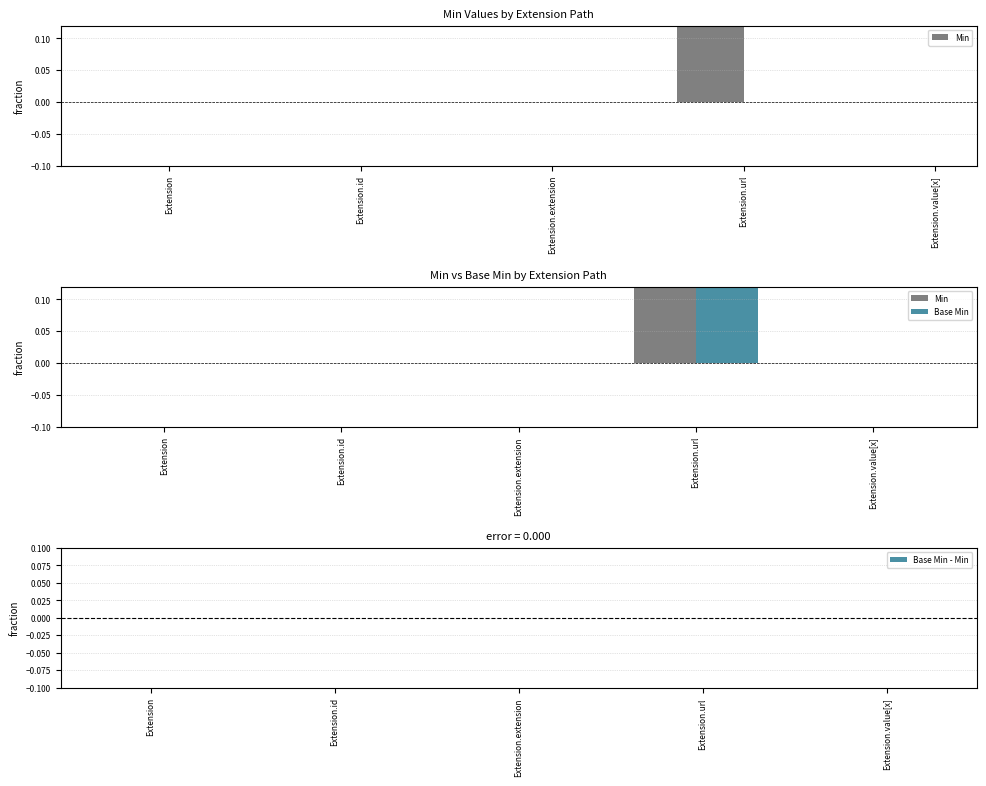

Which label corresponds to the largest value in the chart?

Extension.url